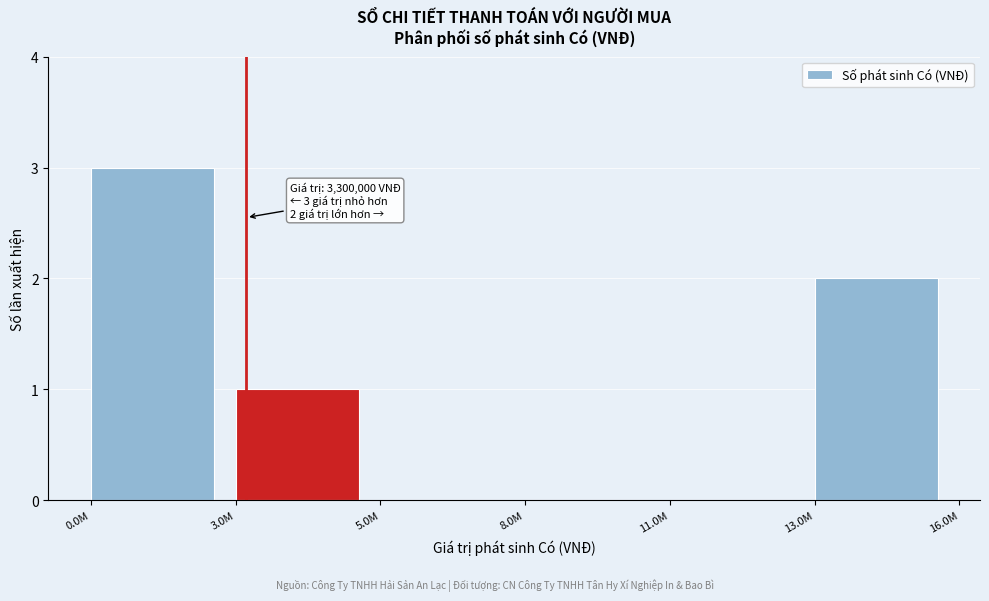

Reading left to right, transcribe all the data shown in this chart.

0.0M=3	3.0M=1	5.0M=0	8.0M=0	11.0M=0	13.0M=2